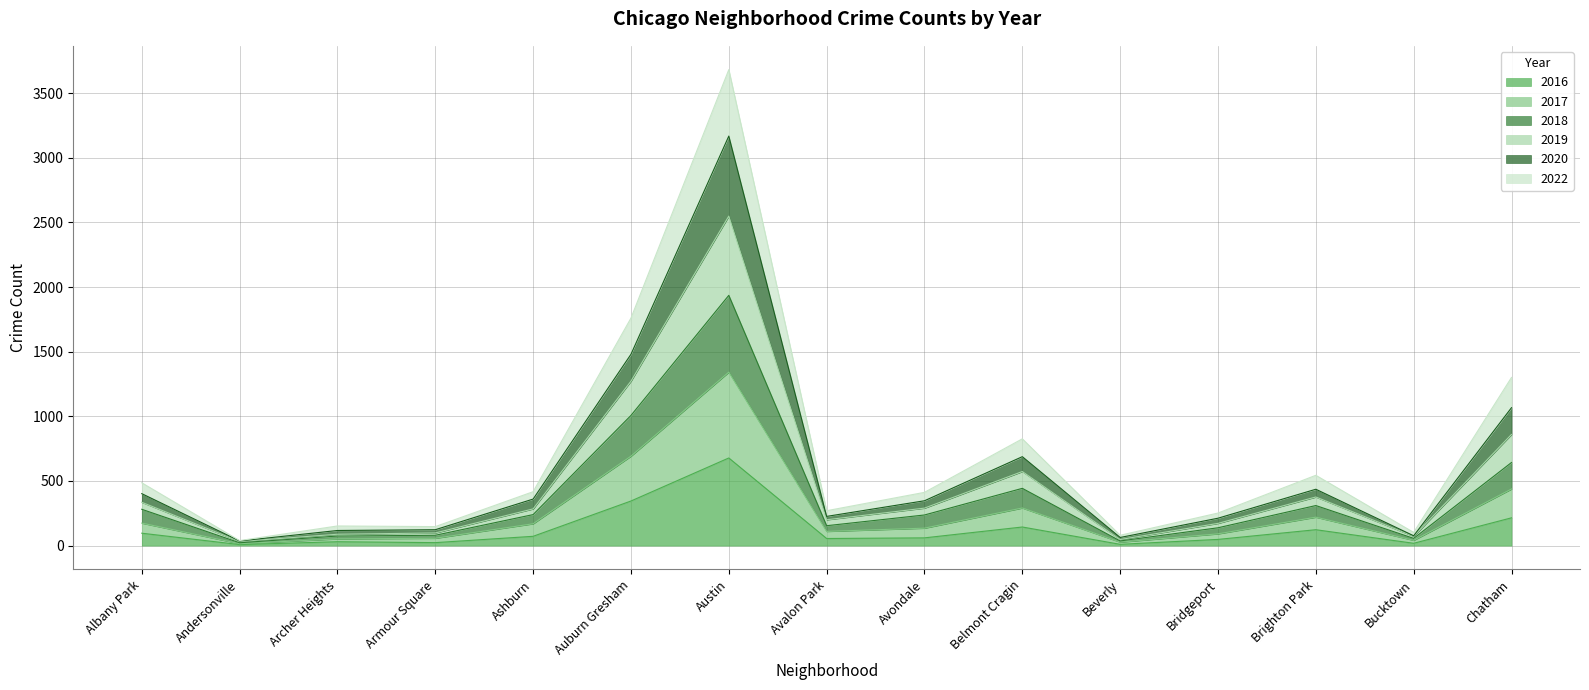

Rank the categories by 2019 value from highest to lowest.

Austin, Auburn Gresham, Chatham, Belmont Cragin, Brighton Park, Albany Park, Ashburn, Avondale, Avalon Park, Bridgeport, Armour Square, Archer Heights, Bucktown, Beverly, Andersonville